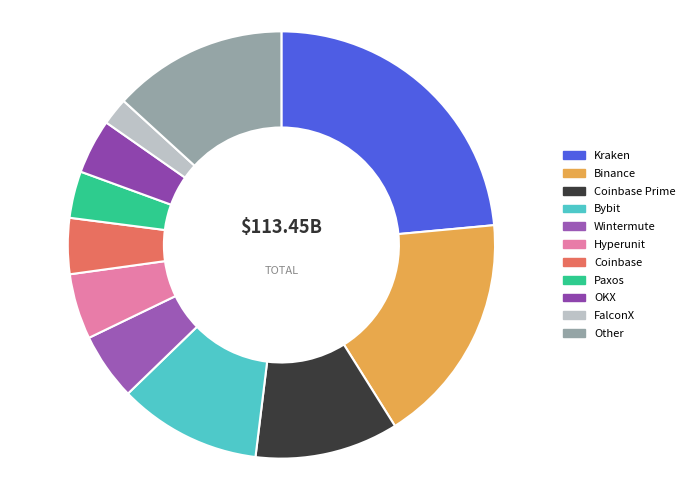

Which category has the smallest portion of the pie?

FalconX